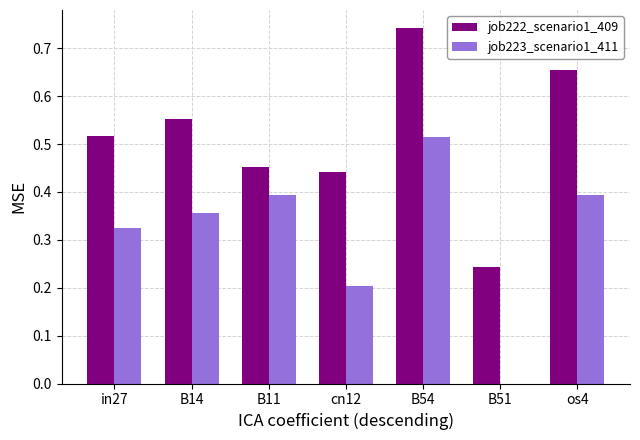

Which series has the largest range (max minus min)?

job223_scenario1_411